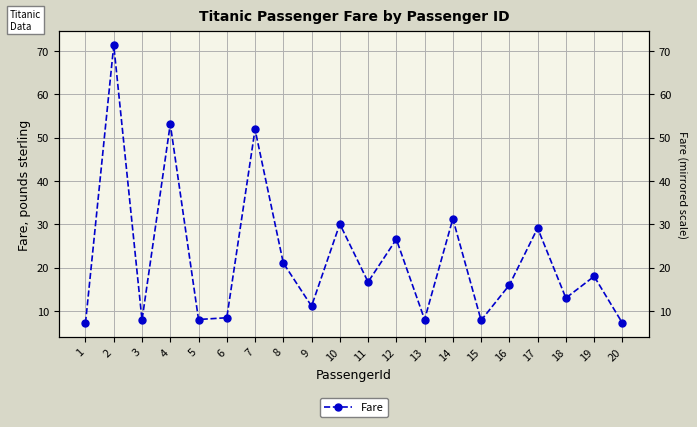

How many points are higher than both their immediate neighbors (excluding endpoints)?

8